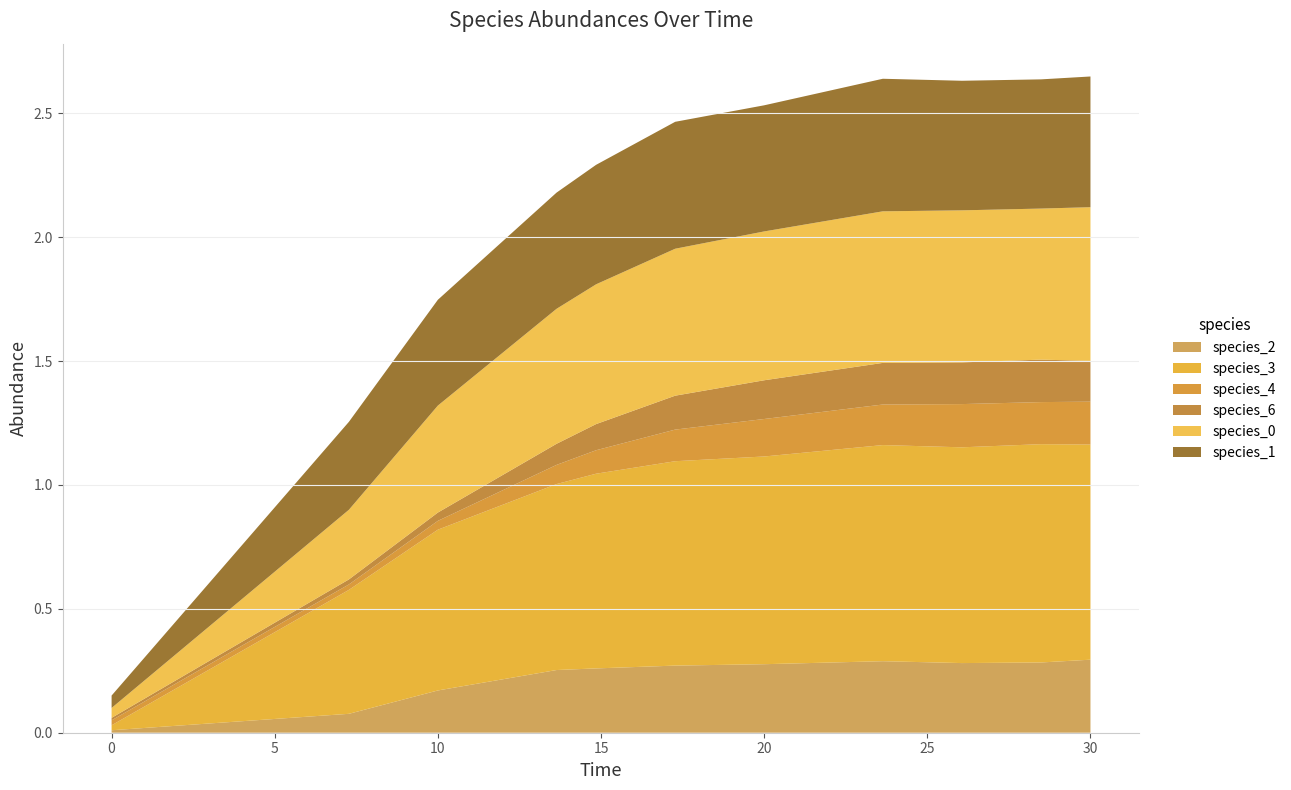

Reading left to right, transcribe all the data shown in this chart.

species_2: 0=0.0	1=0.1	2=0.2	3=0.3	4=0.3	5=0.3	6=0.3	7=0.3	8=0.3	9=0.3	10=0.3
species_3: 0=0.0	1=0.5	2=0.6	3=0.8	4=0.8	5=0.8	6=0.8	7=0.9	8=0.9	9=0.9	10=0.9
species_4: 0=0.0	1=0.0	2=0.0	3=0.1	4=0.1	5=0.1	6=0.2	7=0.2	8=0.2	9=0.2	10=0.2
species_6: 0=0.0	1=0.0	2=0.0	3=0.1	4=0.1	5=0.1	6=0.2	7=0.2	8=0.2	9=0.2	10=0.2
species_0: 0=0.0	1=0.3	2=0.4	3=0.5	4=0.6	5=0.6	6=0.6	7=0.6	8=0.6	9=0.6	10=0.6
species_1: 0=0.1	1=0.4	2=0.4	3=0.5	4=0.5	5=0.5	6=0.5	7=0.5	8=0.5	9=0.5	10=0.5